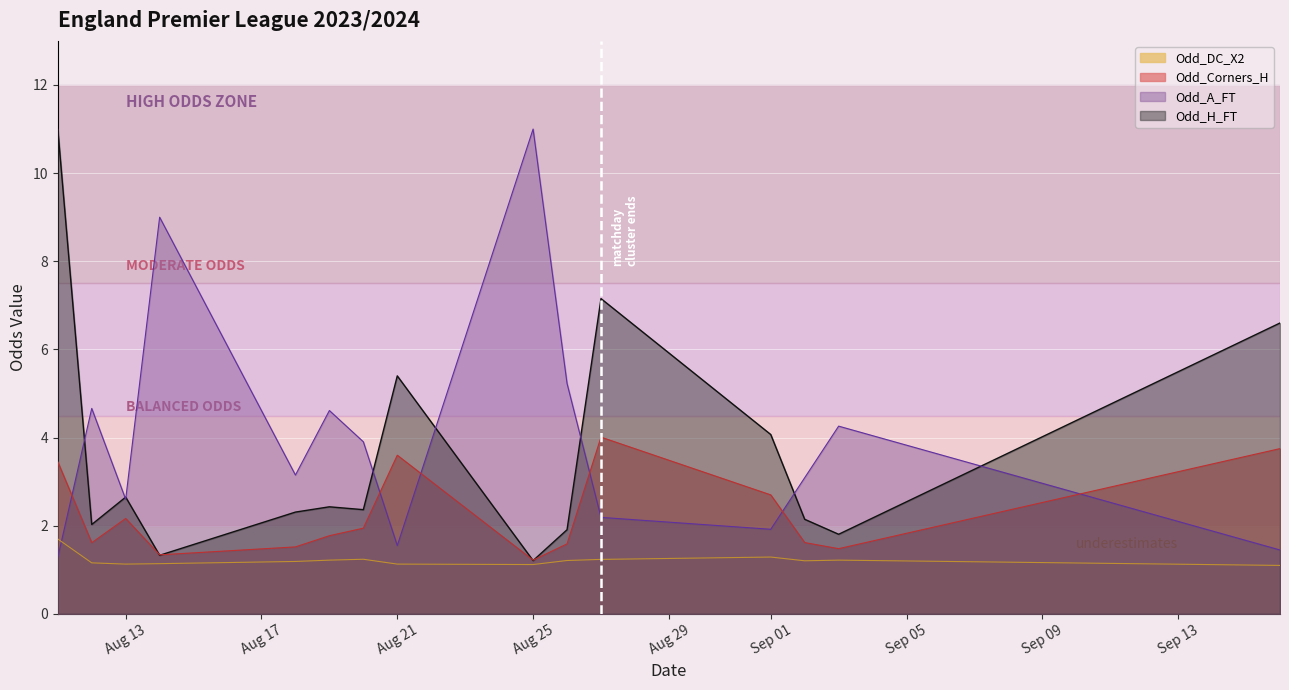

Where is the first local maximum for Odd_DC_X2?

2